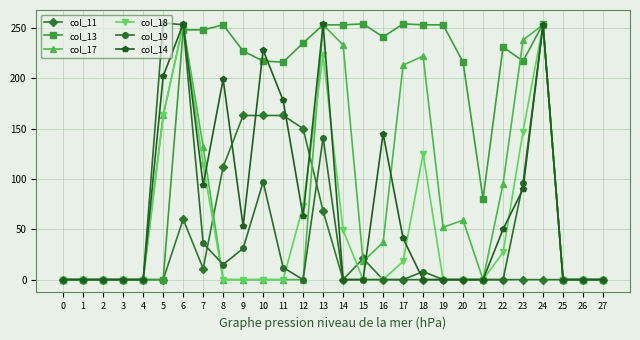

At which category is the sum across all series the highest?

6